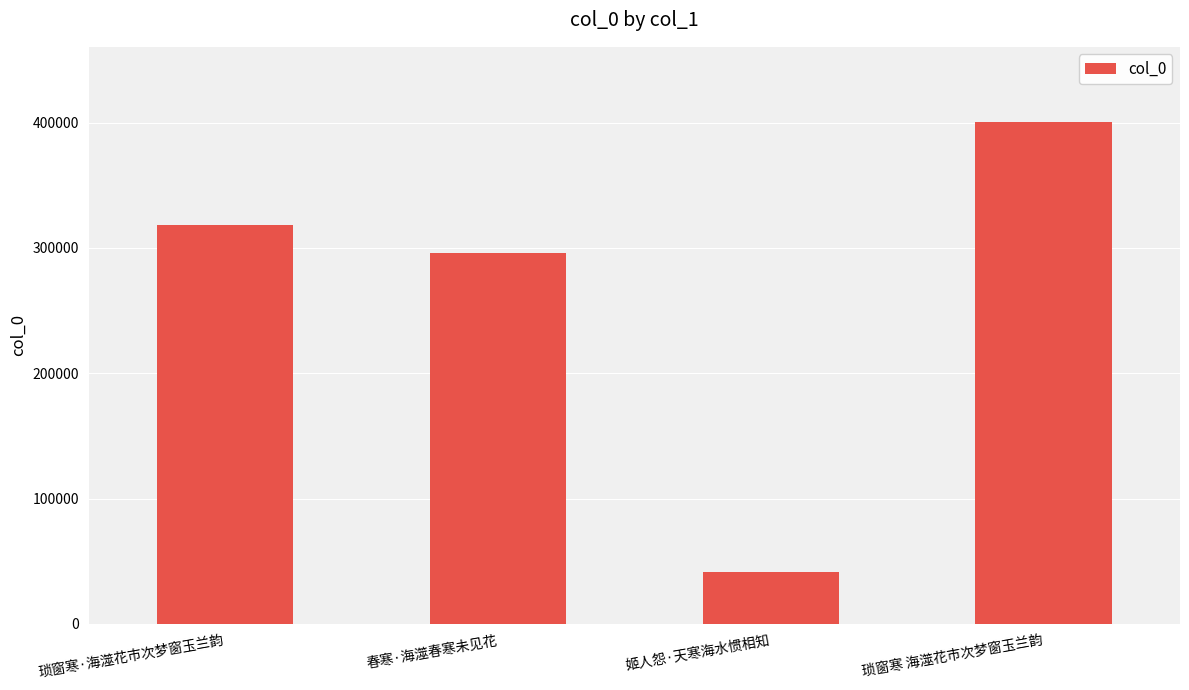

List the labels in order of value, smallest first.

姬人怨·天寒海水惯相知, 春寒·海澨春寒未见花, 琐窗寒·海澨花市次梦窗玉兰韵, 琐窗寒 海澨花市次梦窗玉兰韵